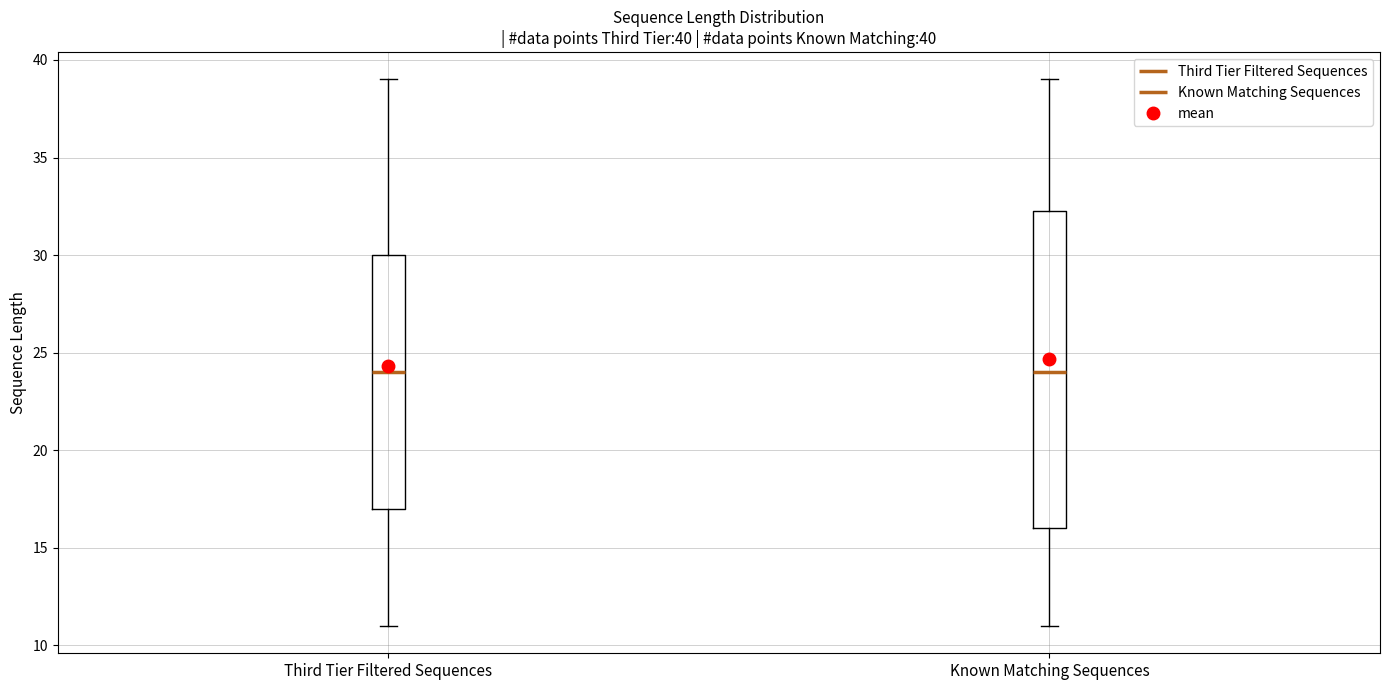

Comparing the boxes themselves (not the whiskers), which one is the tallest?

Known Matching Sequences